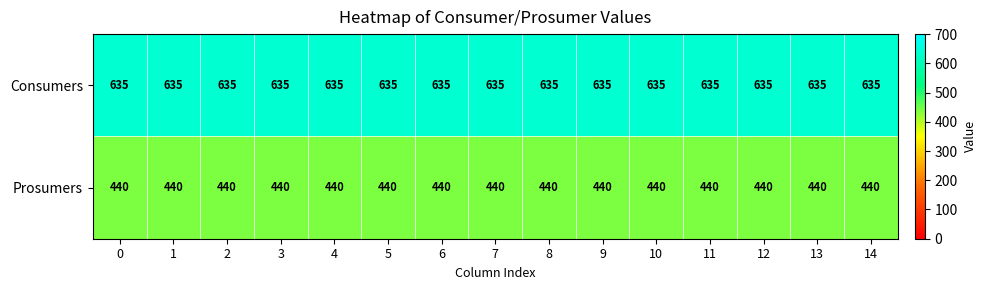

What is the lowest value of the Consumers series?

635